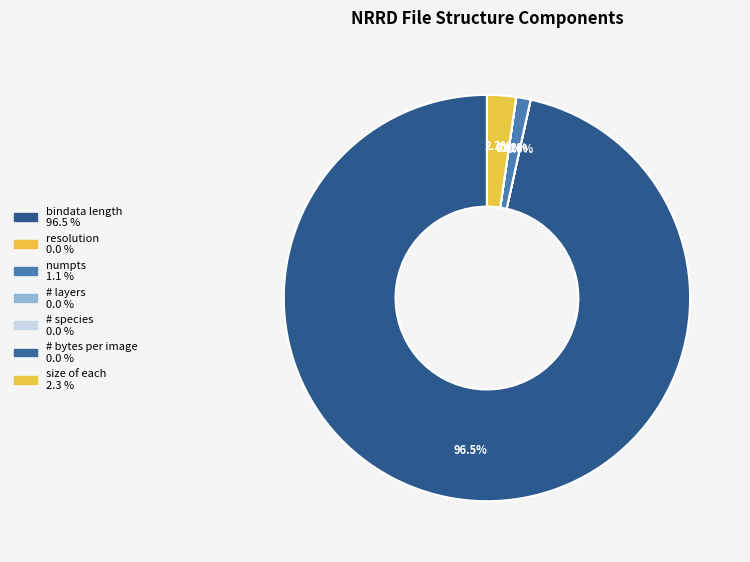

True or false: # bytes per image accounts for 1% of the total.

False